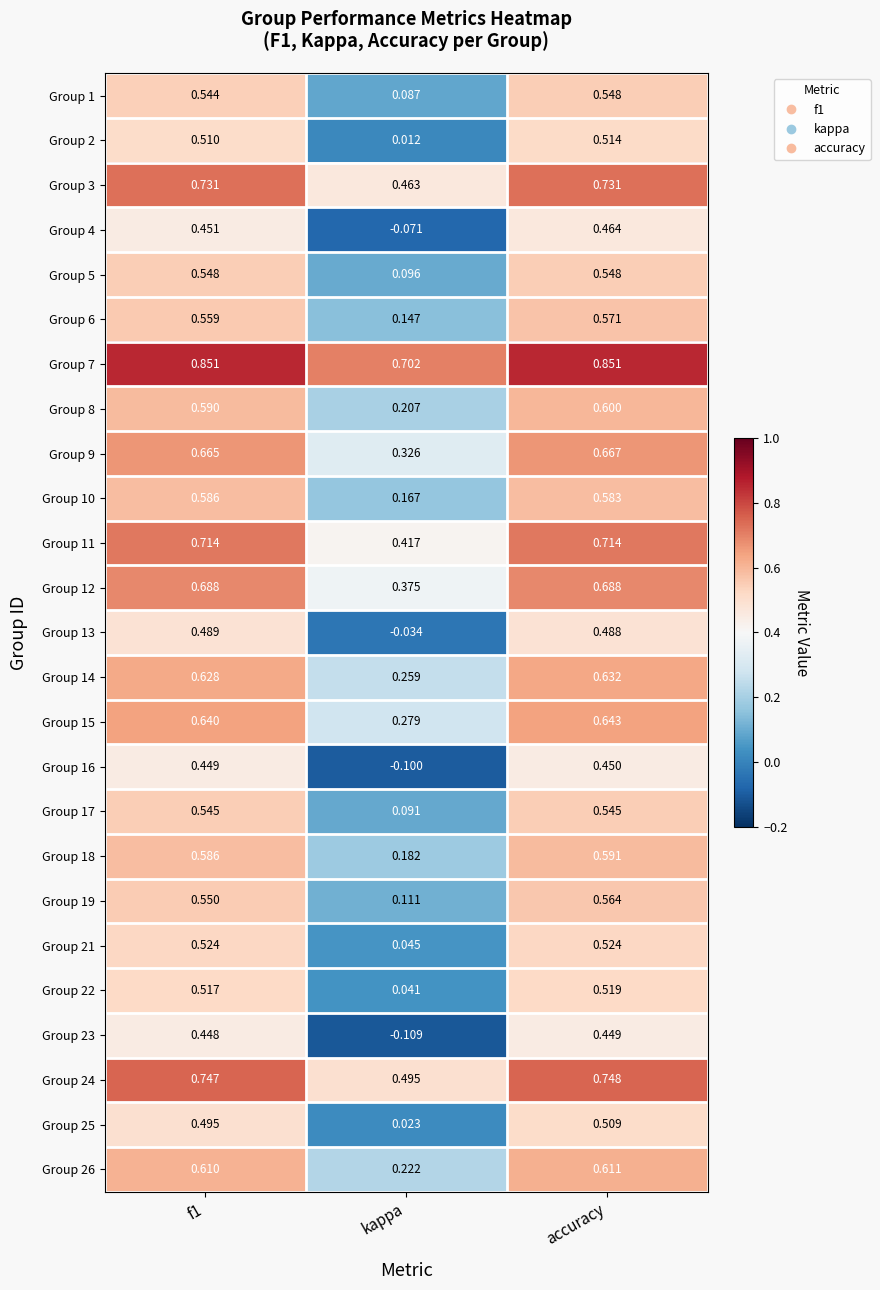

Is the value of Group 3 at f1 greater than the value of Group 19 at f1?

Yes